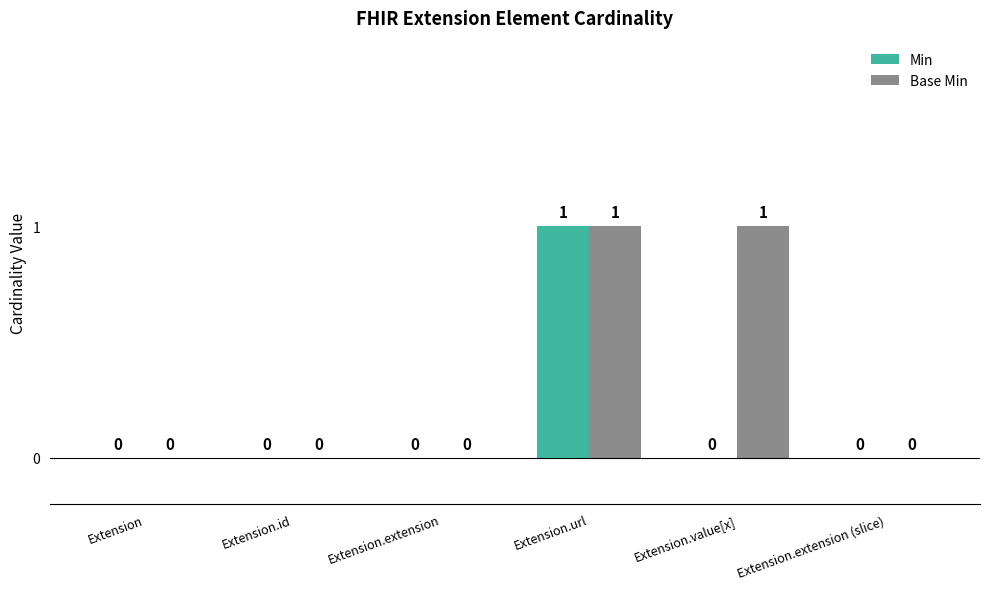

Count the number of categories in the chart.

6